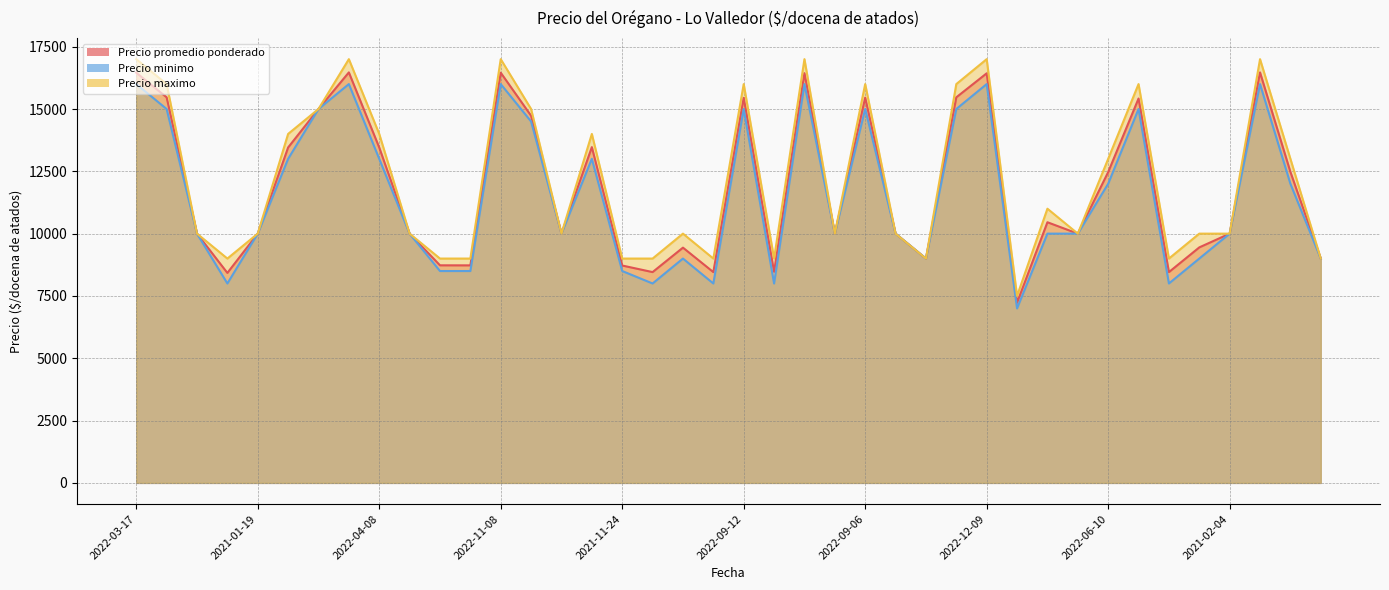

How many values in the Precio minimo series are below 10000?

13